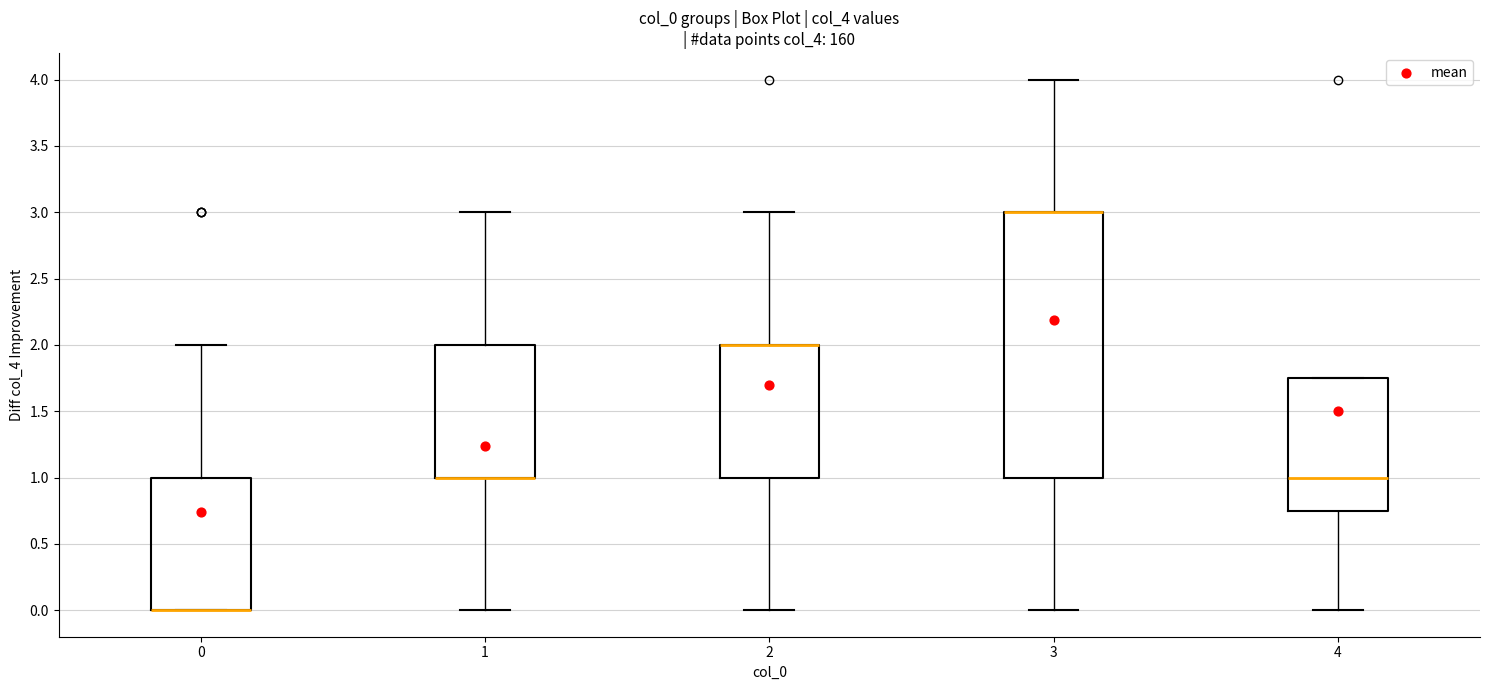

Which box is the tallest, from its lower edge to its upper edge?

3